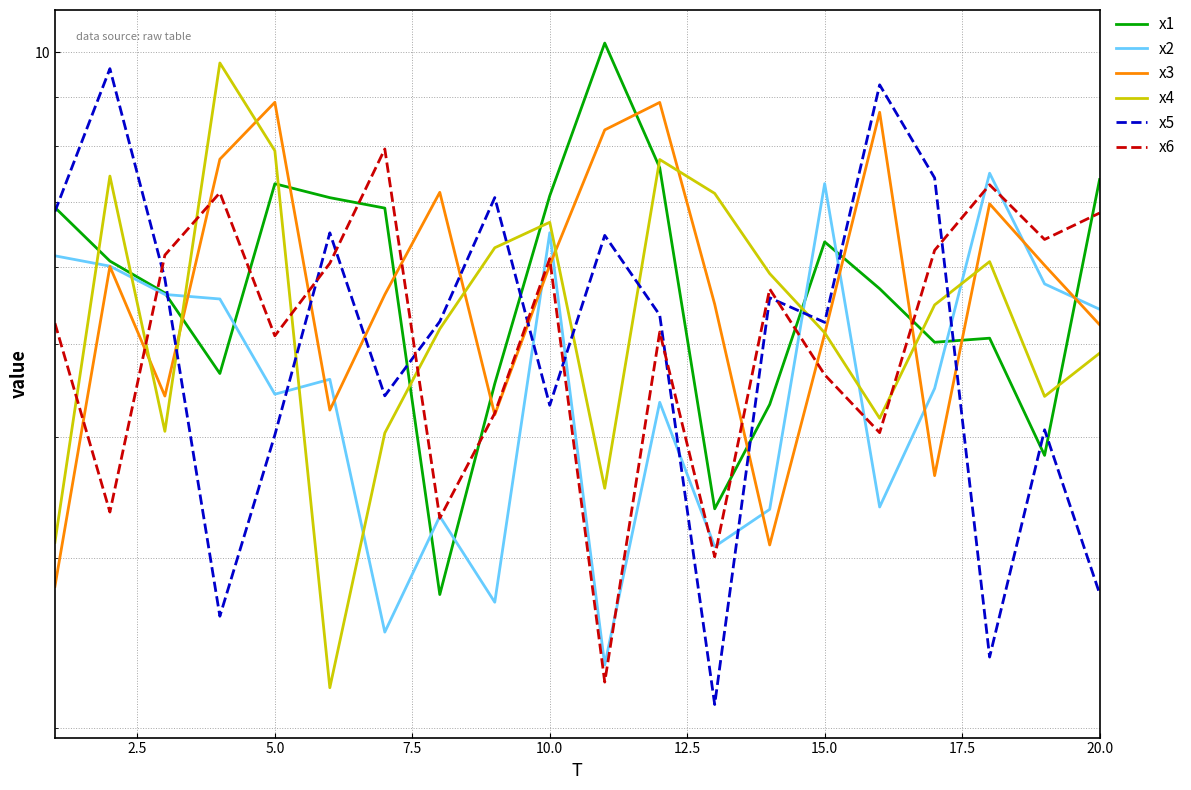

At how many categories does at least one series exceed 4?

20